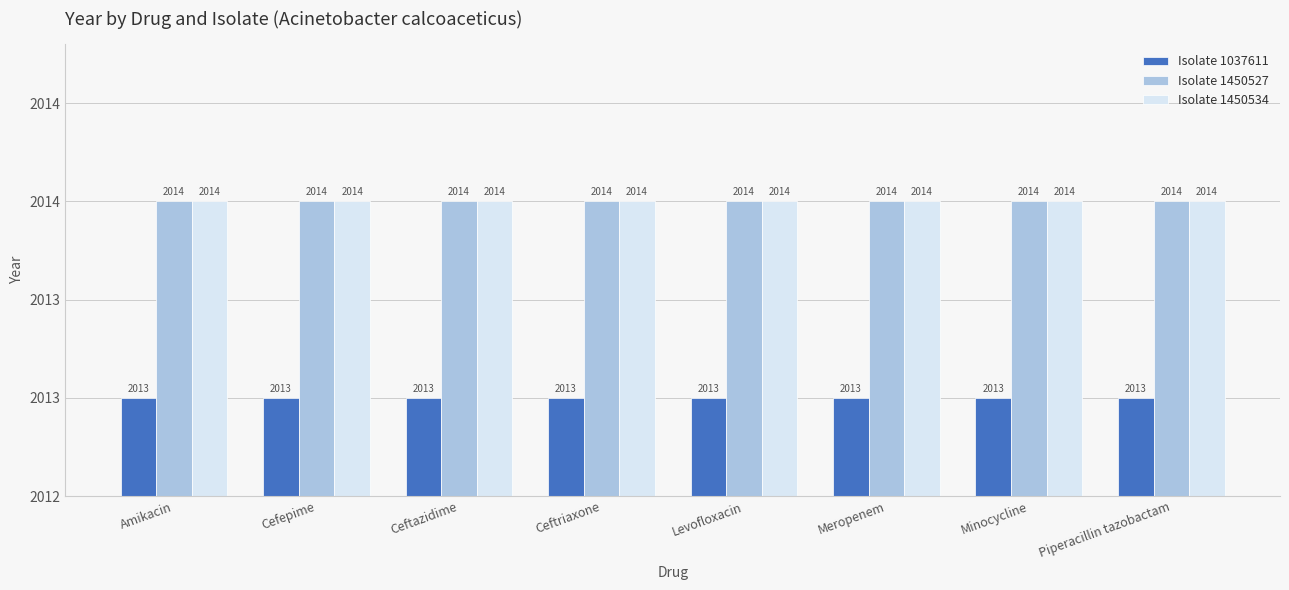

List the series in order of their peak value, lowest first.

Isolate 1037611, Isolate 1450527, Isolate 1450534